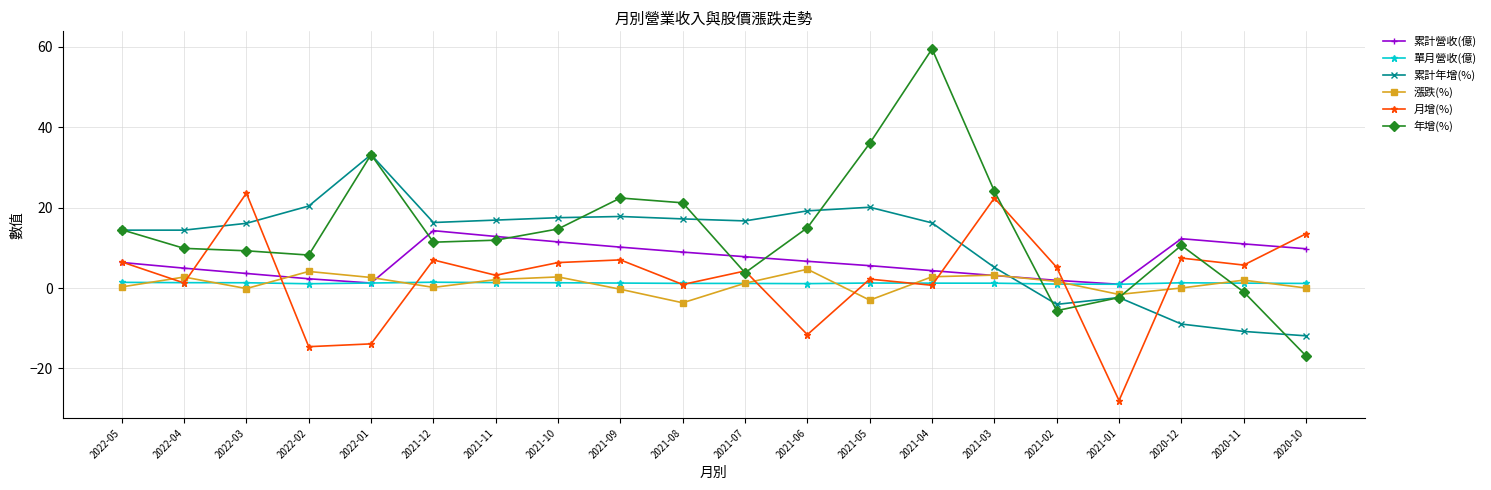

Is the value of 累計營收(億) at 2021-07 greater than the value of 漲跌(%) at 2021-03?

Yes